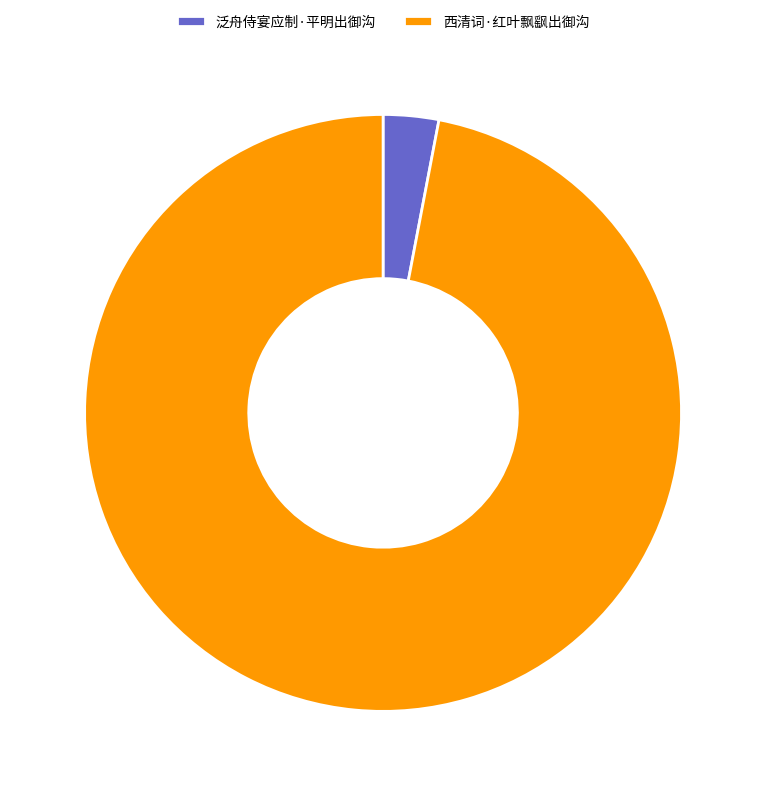

True or false: 泛舟侍宴应制·平明出御沟 accounts for 14% of the total.

False